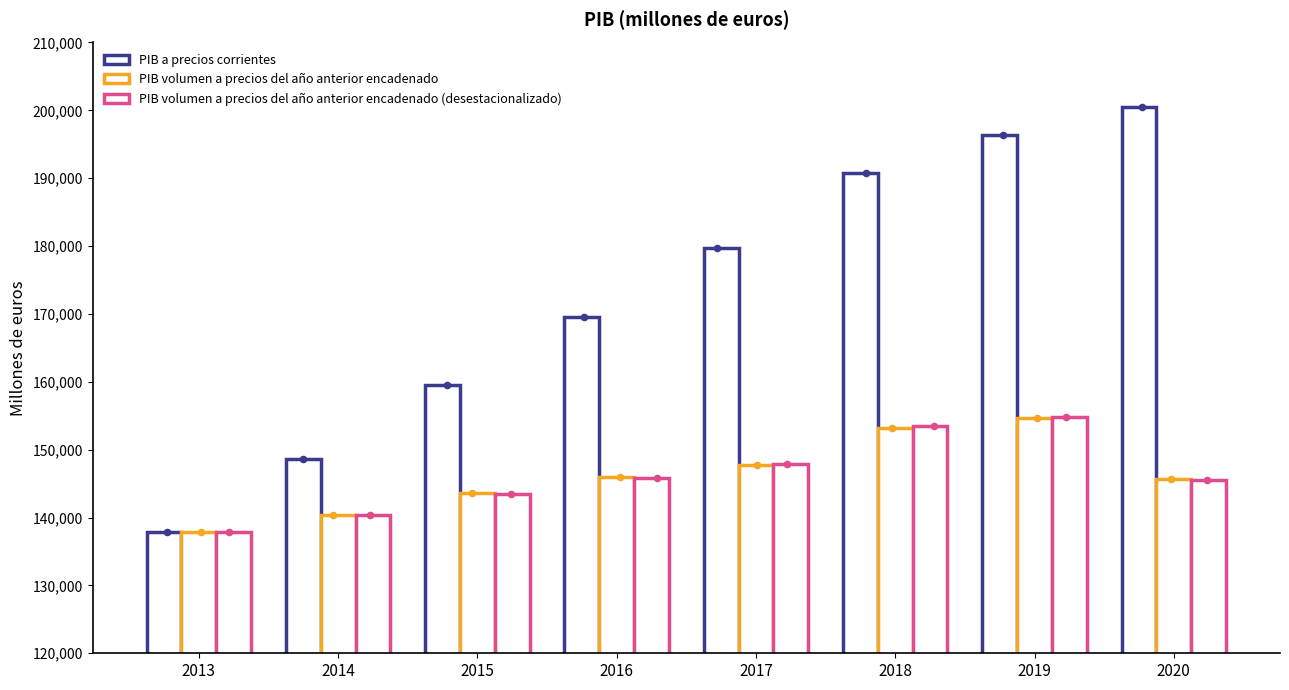

What are all the series names shown in the legend?

PIB a precios corrientes, PIB volumen a precios del año anterior encadenado, PIB volumen a precios del año anterior encadenado (desestacionalizado)